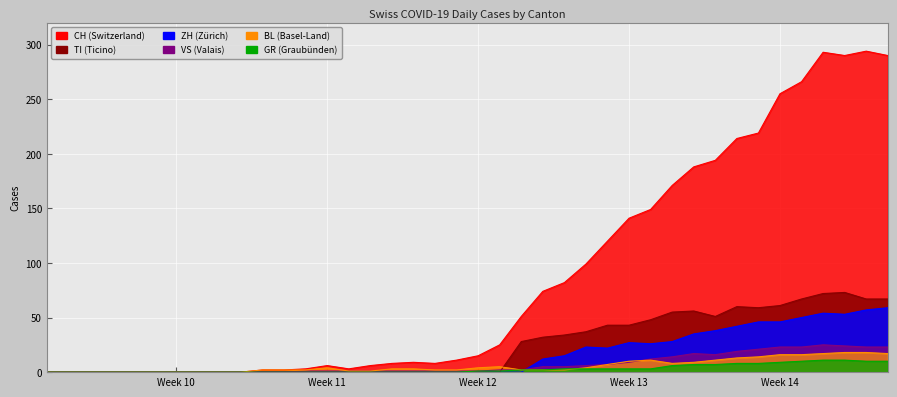

Count the number of data series in this chart.

6